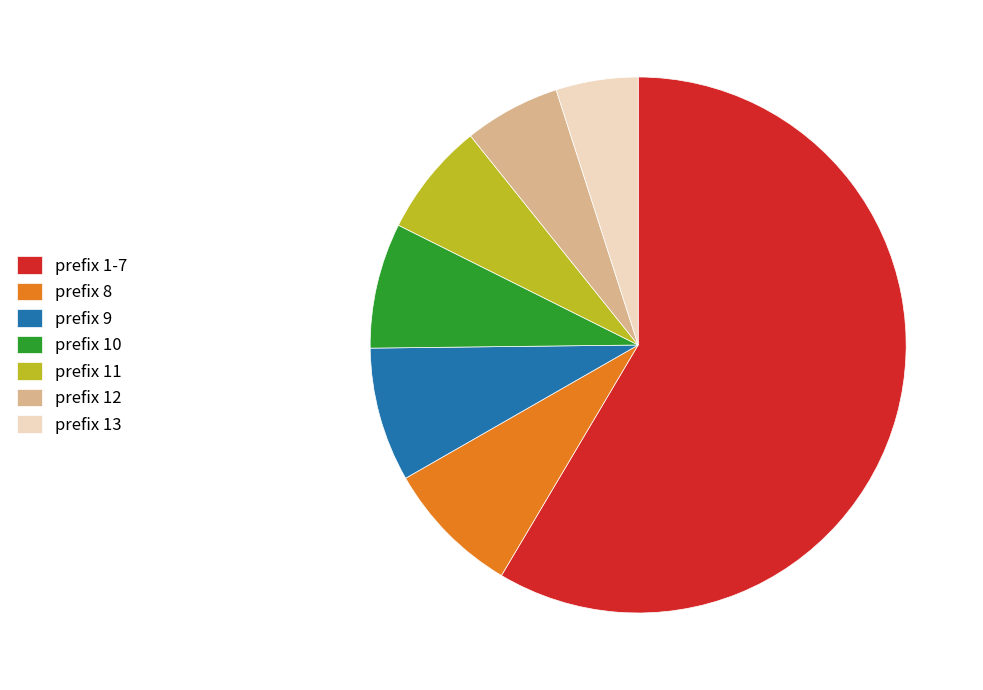

Combined, do prefix 9 and prefix 13 account for over 50%?

No